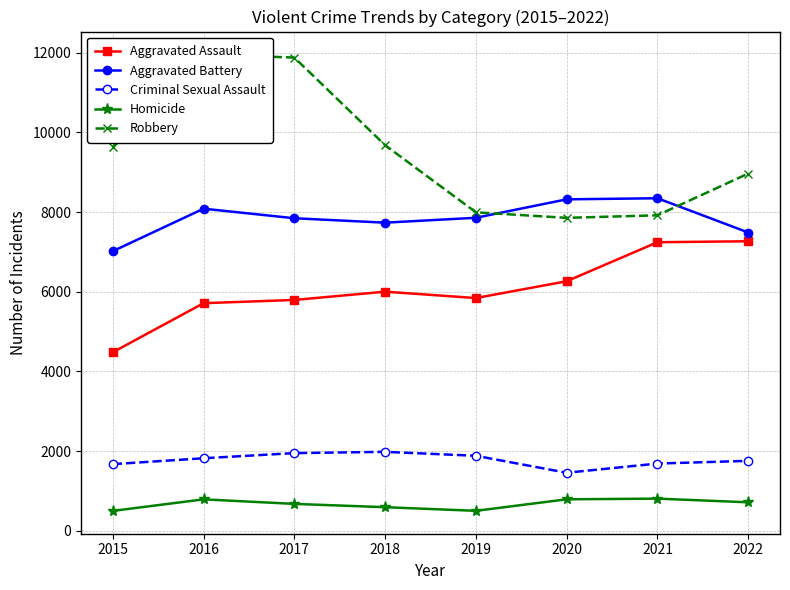

Count the number of categories in the chart.

8